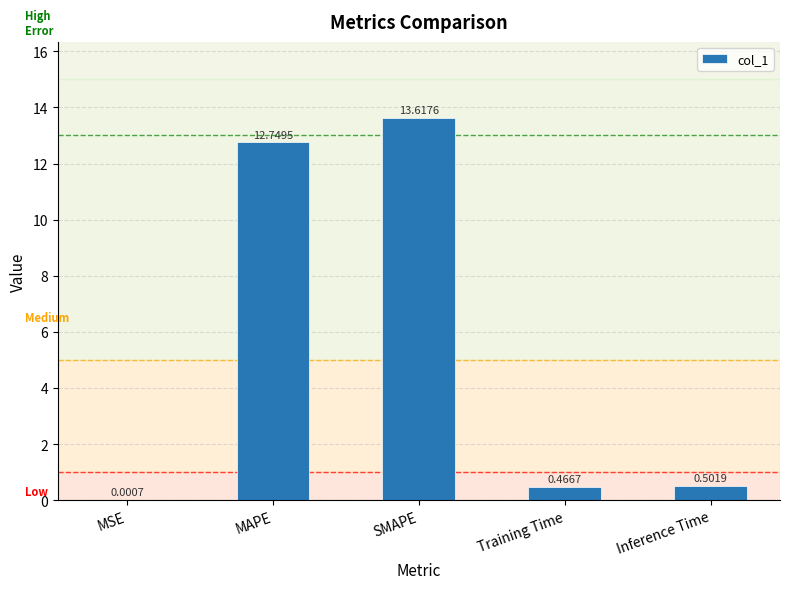

What is the maximum value shown in the chart?

13.6